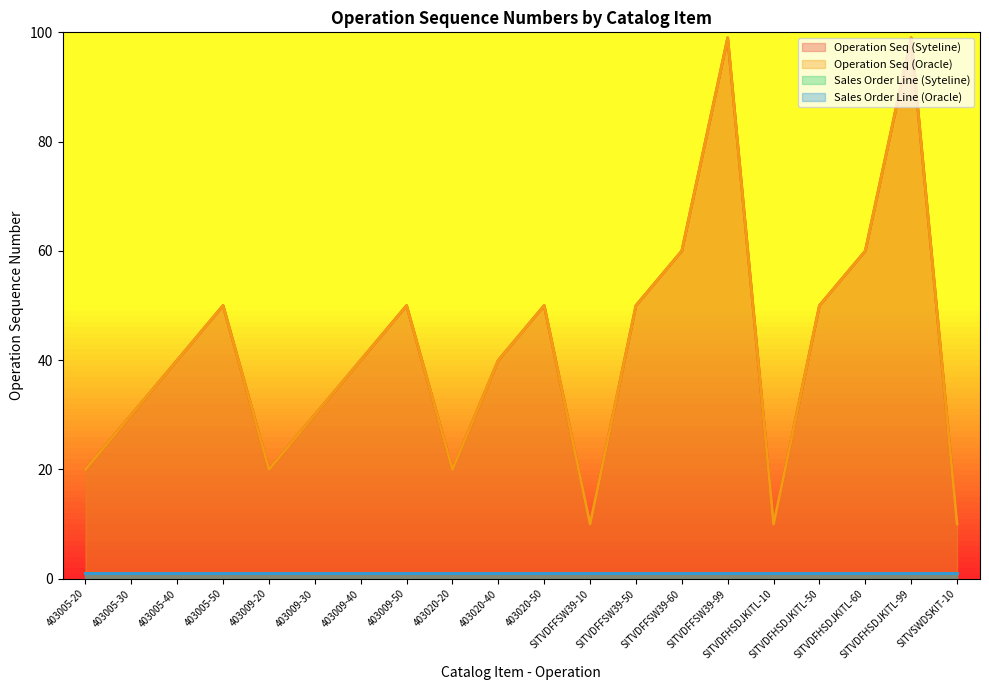

Read the Operation Seq (Syteline) value at SITVDFHSDJKITL-10.

10